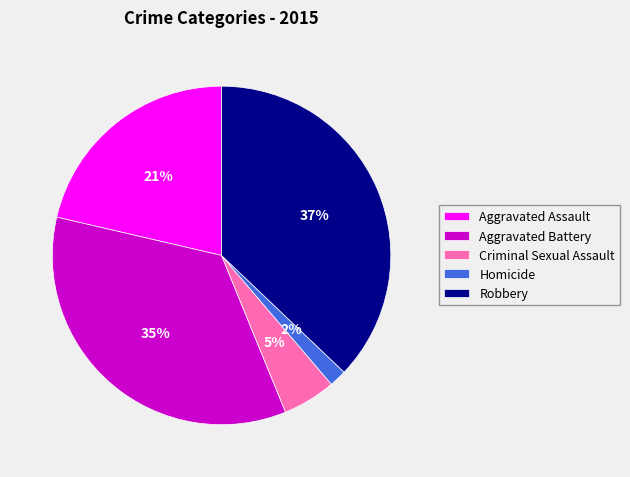

Combined, do Aggravated Battery and Criminal Sexual Assault account for over 50%?

No